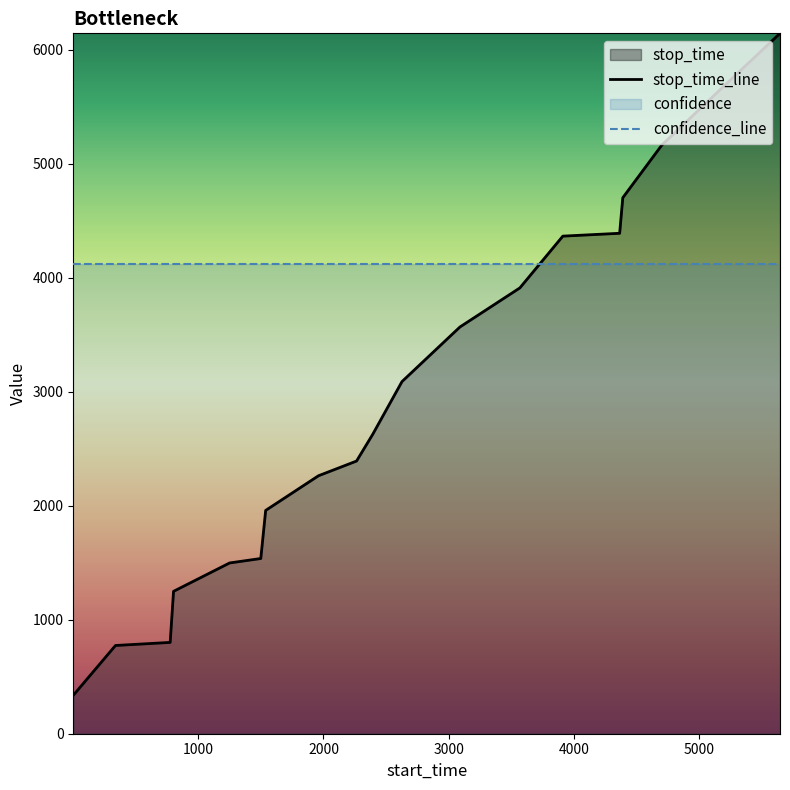

After their last crossing, which series has the higher values: stop_time_line or confidence_line?

stop_time_line